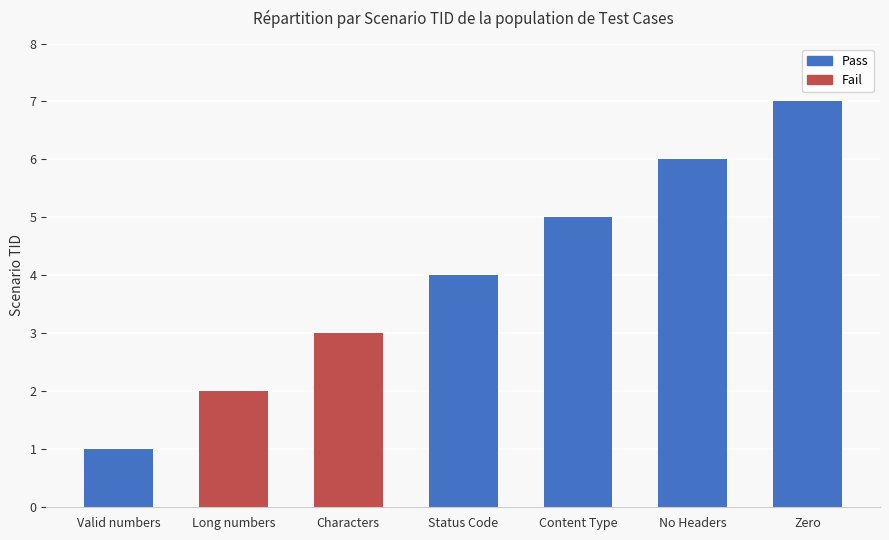

True or false: the data shows 2 at Long numbers.

True